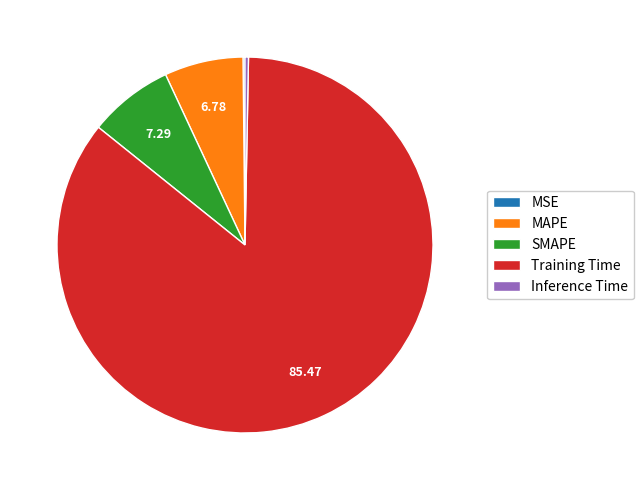

What is the largest slice in the pie chart?

Training Time